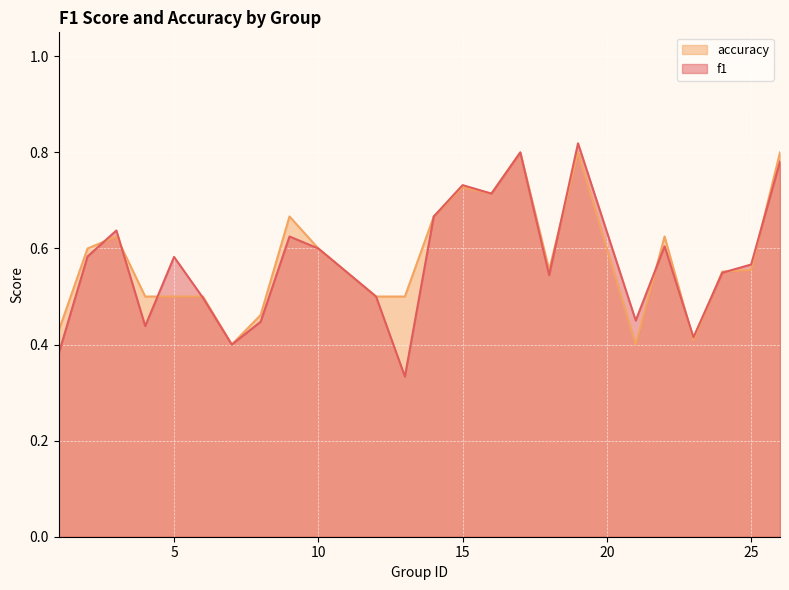

What is the smallest value displayed?

0.3